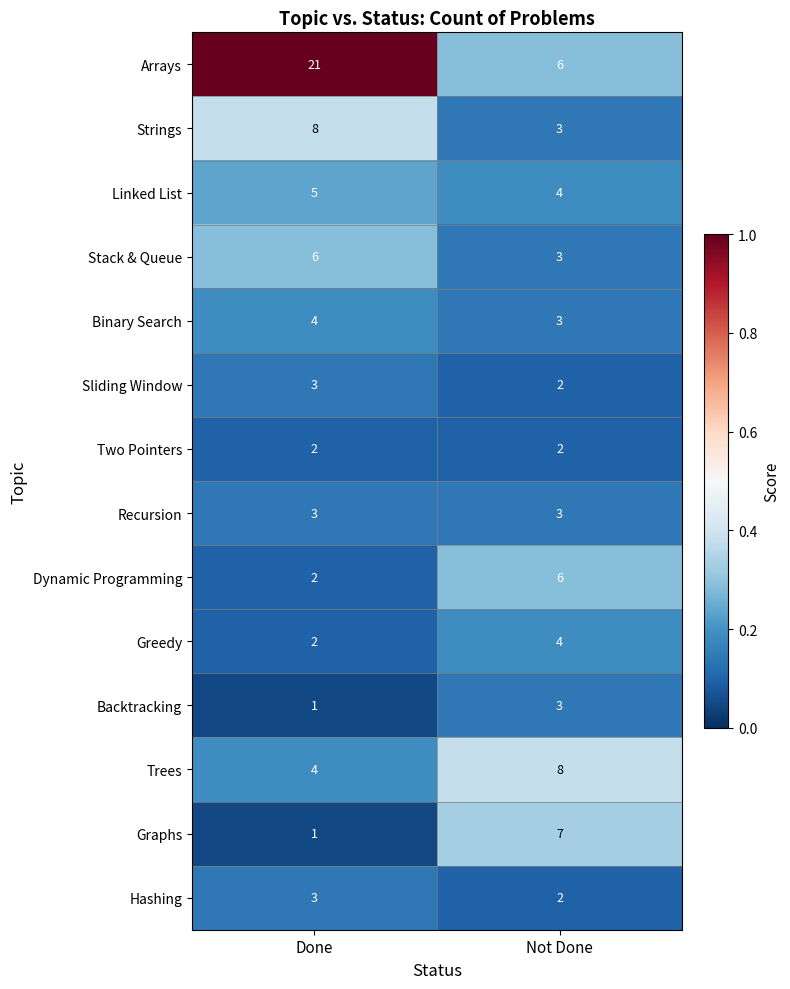

What is the greatest value displayed?

21